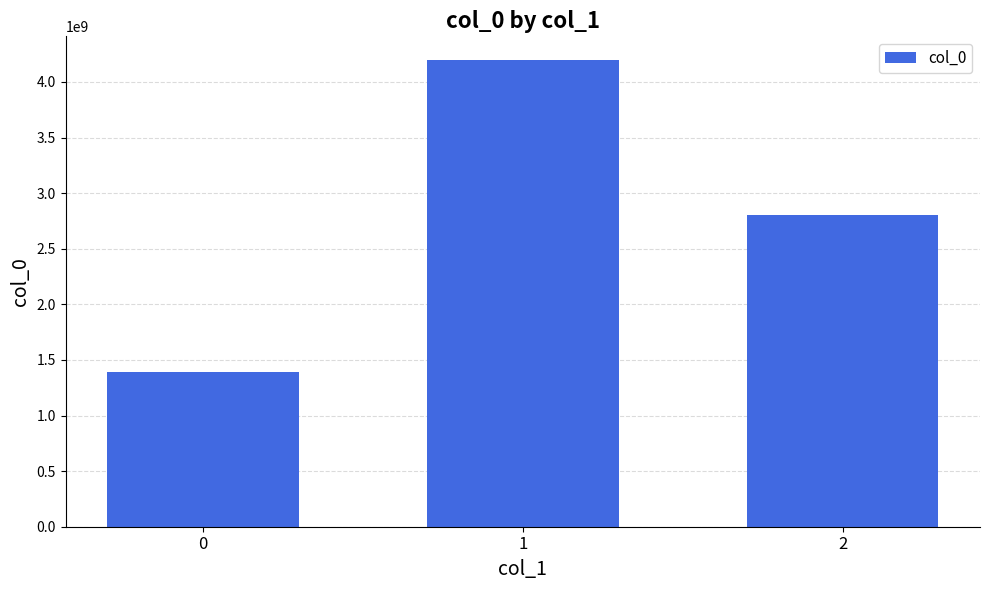

What is the change in value from 1 to 2?

-1397289499